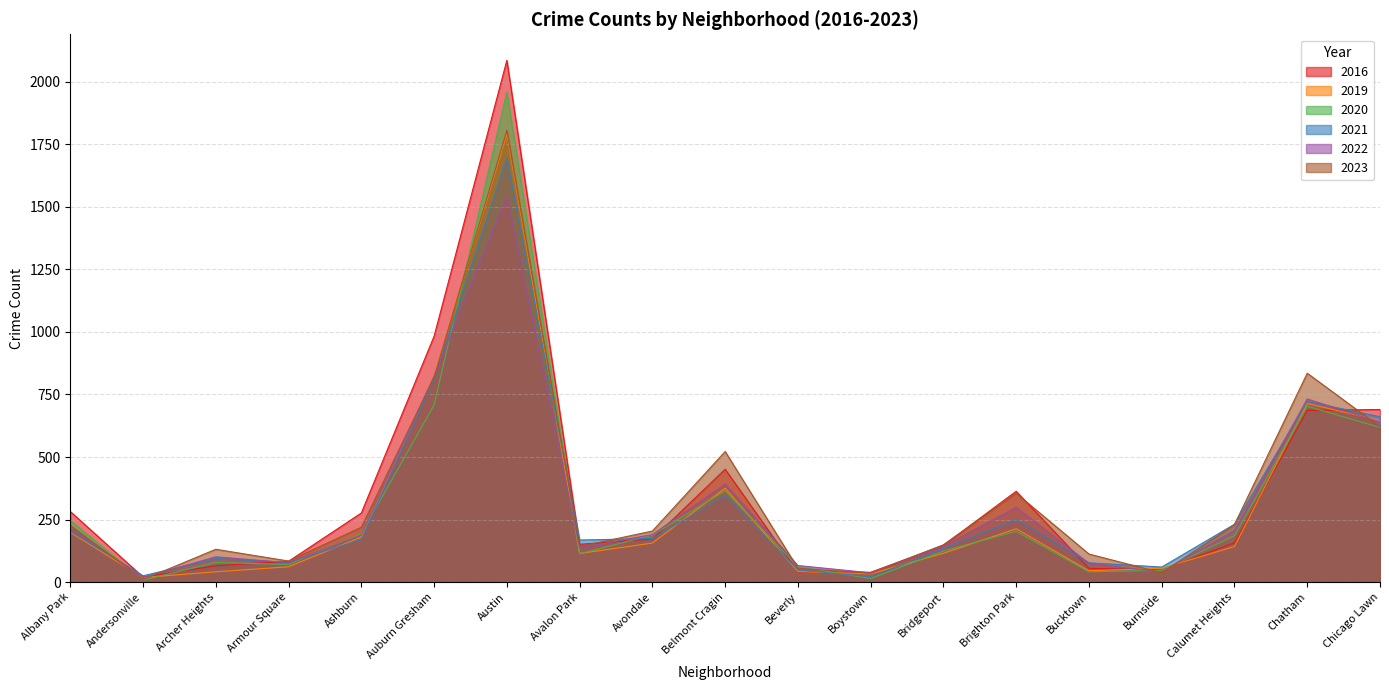

What is the difference between the maximum and minimum values in the 2022 series?

1524